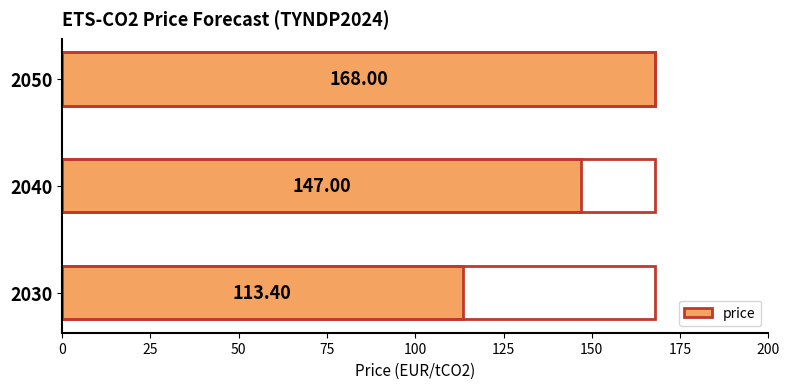

What is the average value?

142.8